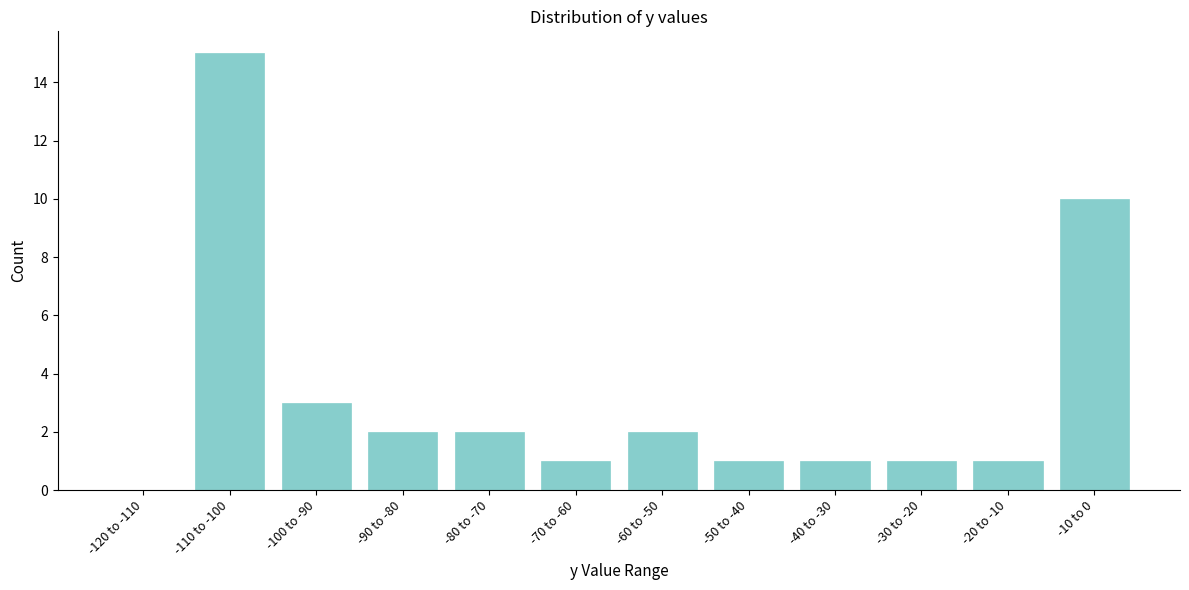

Reading left to right, list all the values displayed in this chart.

-120 to -110=0	-110 to -100=15	-100 to -90=3	-90 to -80=2	-80 to -70=2	-70 to -60=1	-60 to -50=2	-50 to -40=1	-40 to -30=1	-30 to -20=1	-20 to -10=1	-10 to 0=10